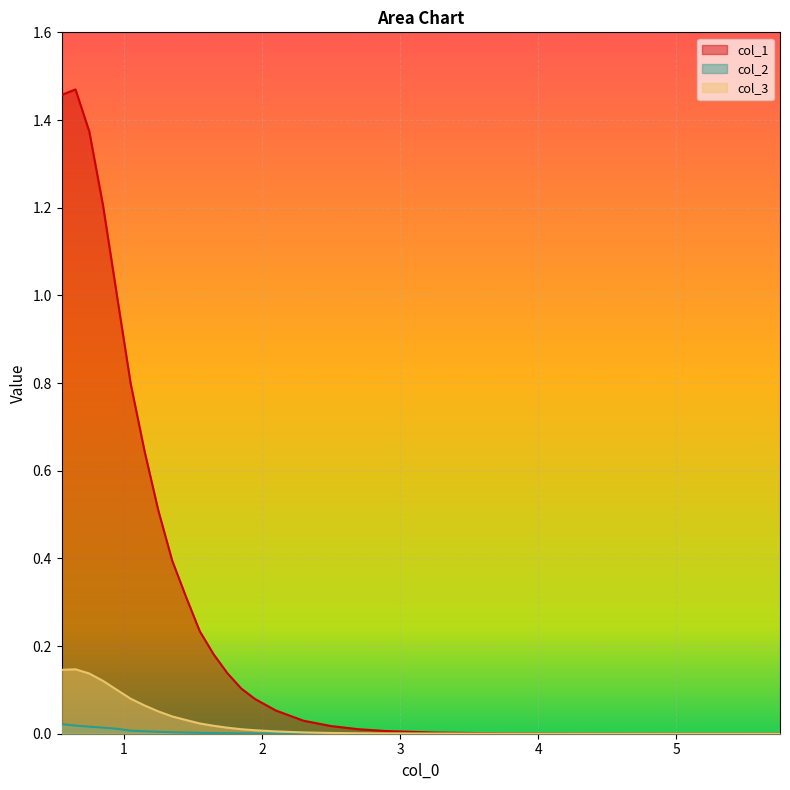

What is the difference between the maximum and minimum values in the col_3 series?

0.1